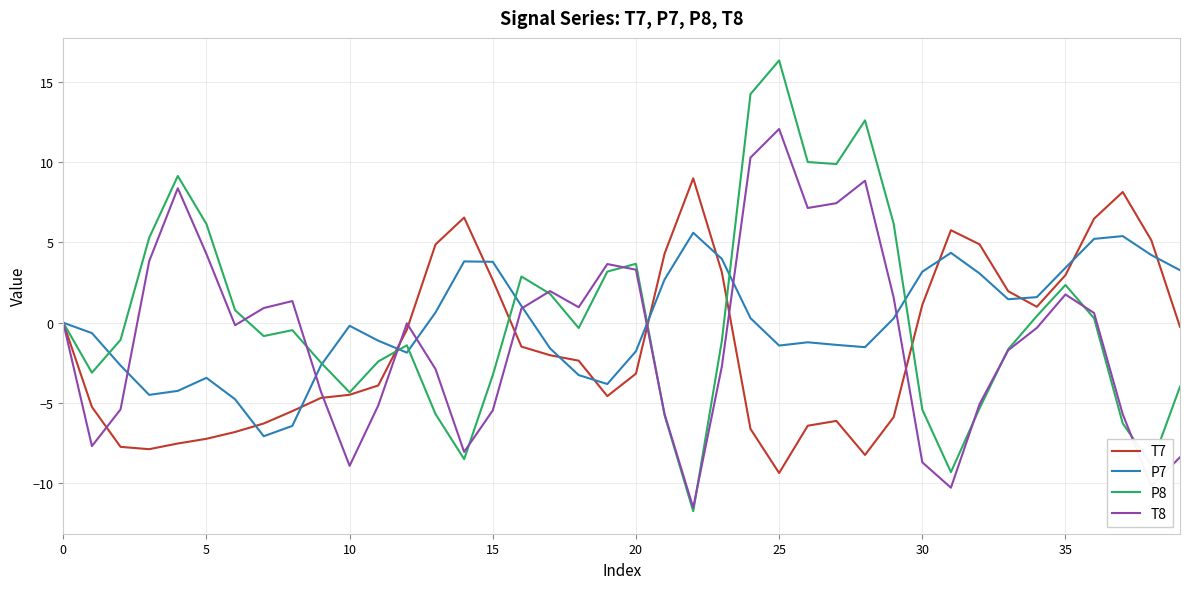

What is the lowest value of the T8 series?

-11.5